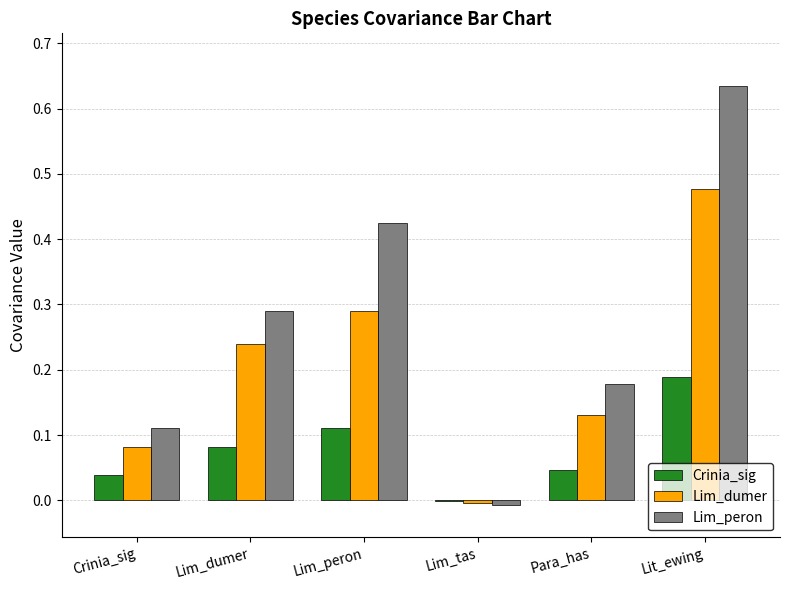

True or false: Lim_peron has a value of 0.4 at Lim_dumer.

False